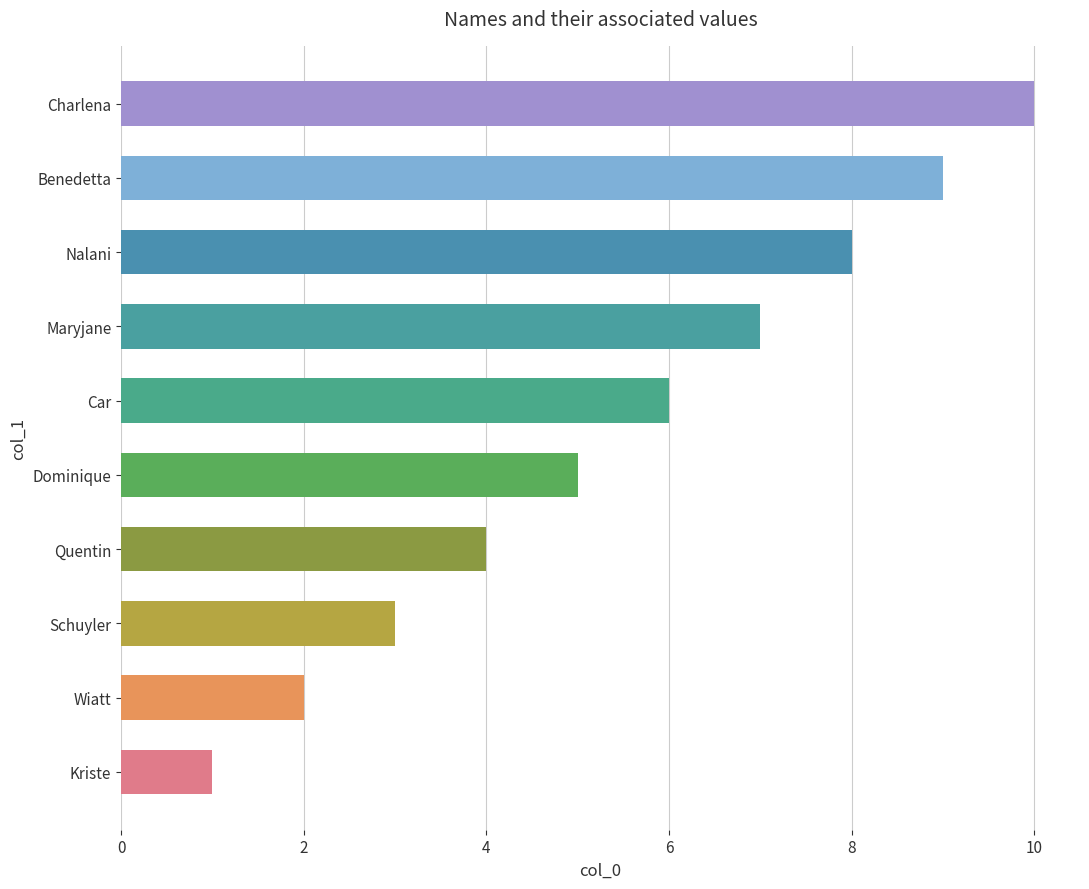

Count the values in the range 3 to 8.

6